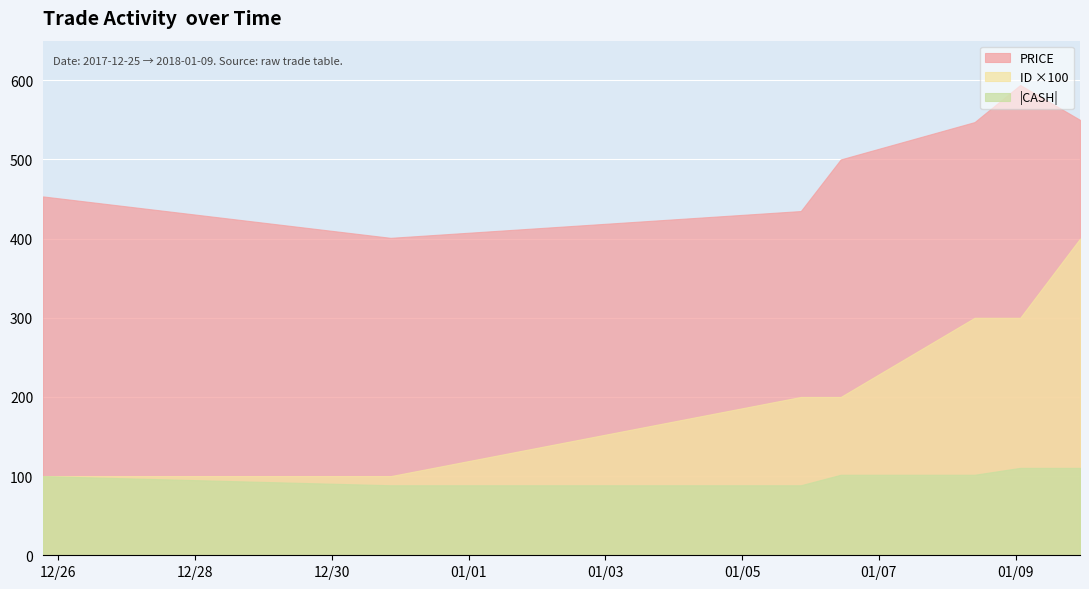

What is the approximate value of CASH at 2017-12-25 18:36:00?

-100.0